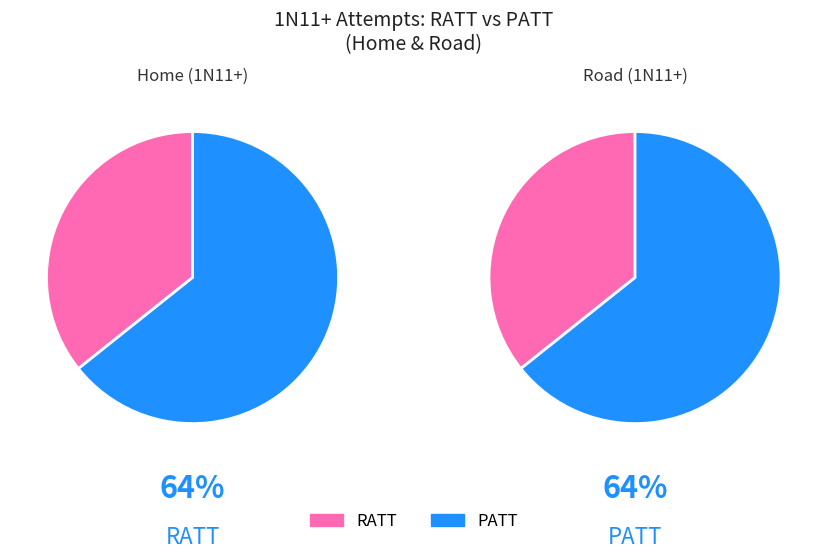

The RATT slice represents 44% of the pie. True or false?

False